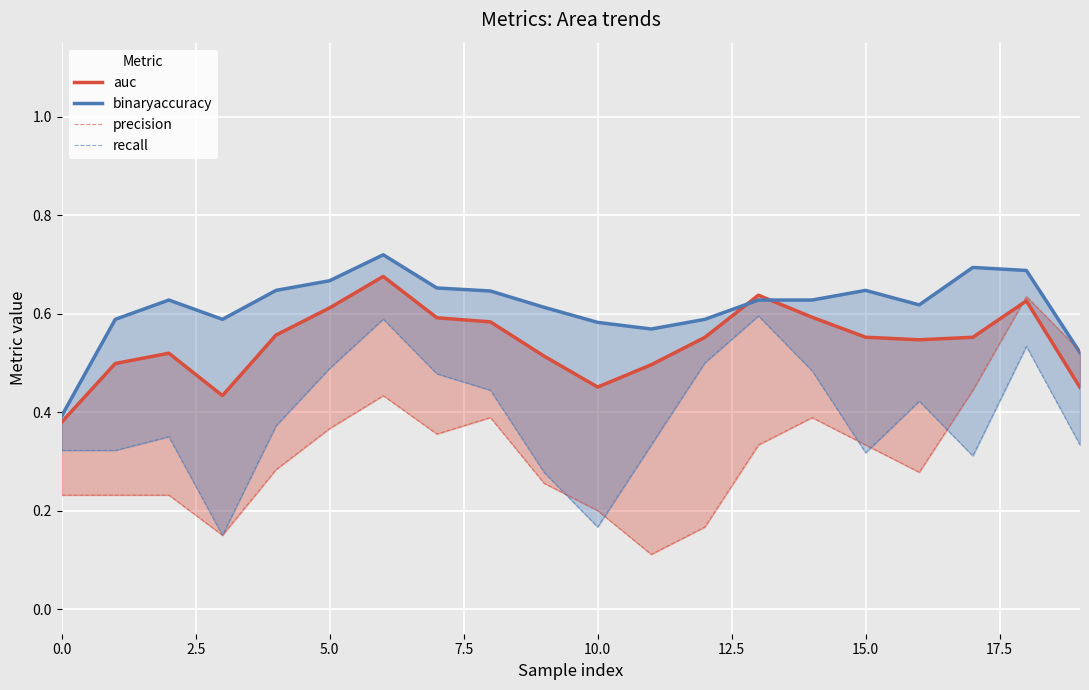

What is the label of the 1st point from the right?

19